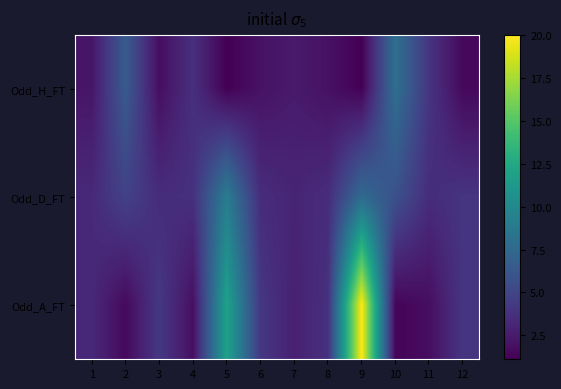

Which series has the largest total across all categories?

Odd_A_FT